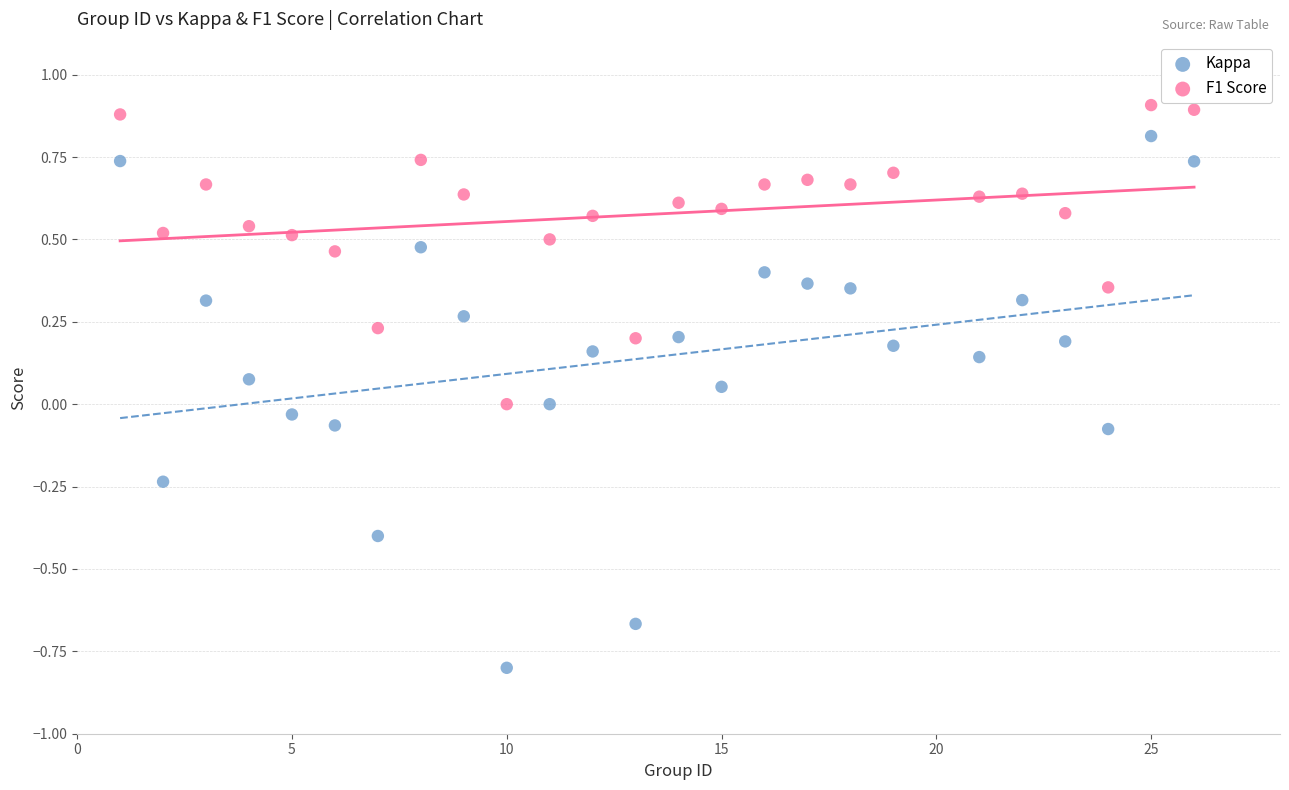

Across all data points, what is the range of Y values (max minus min)?

1.7